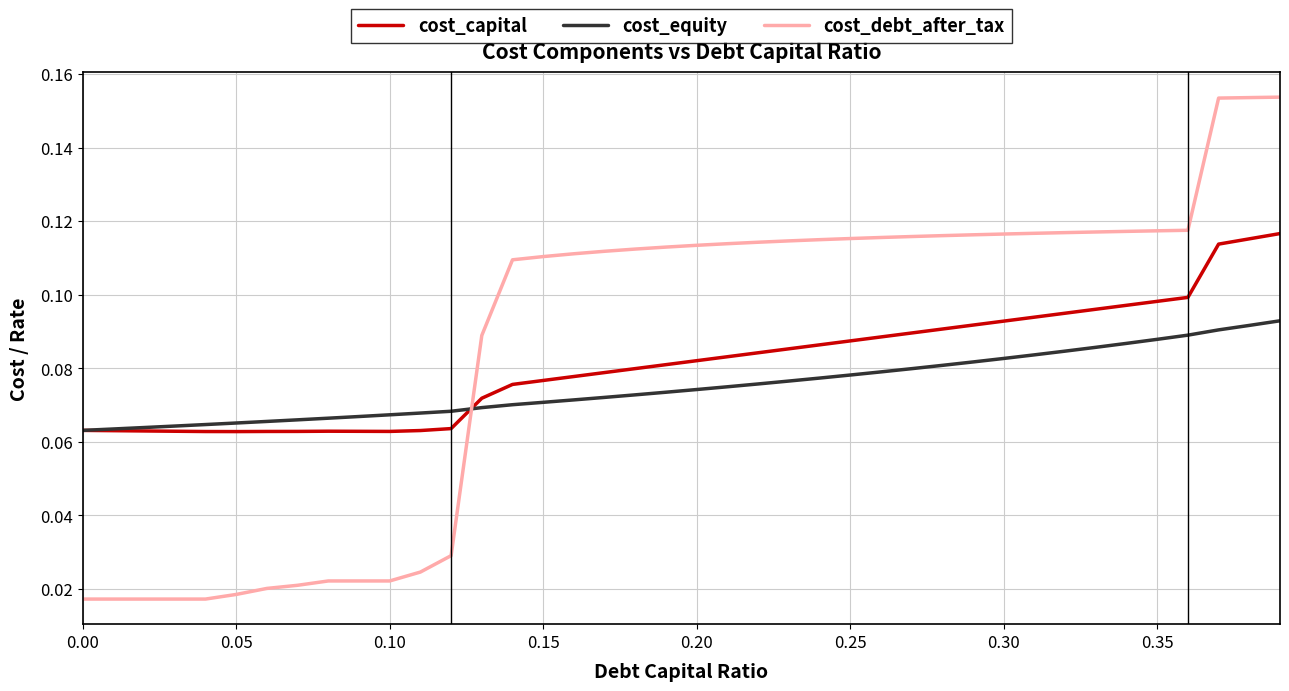

Which series has the largest total across all categories?

cost_debt_after_tax